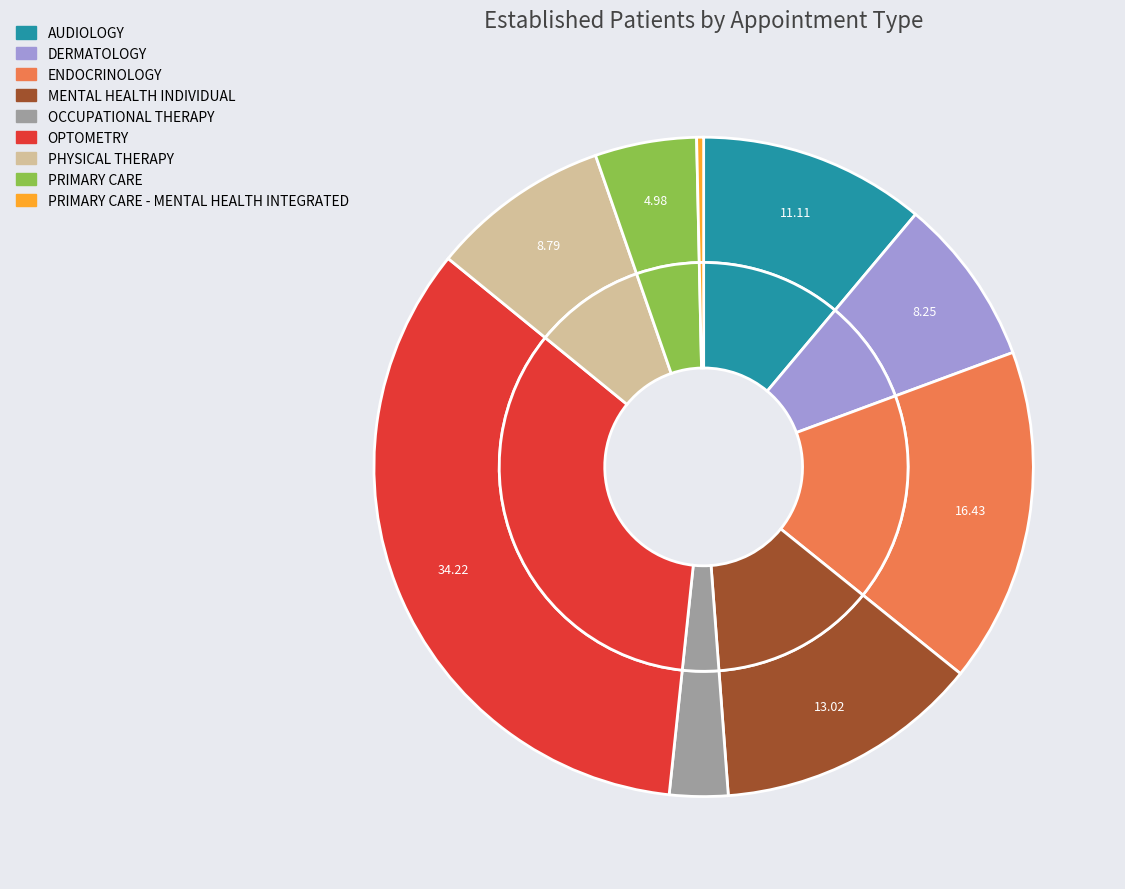

Is OPTOMETRY the majority of the pie?

No